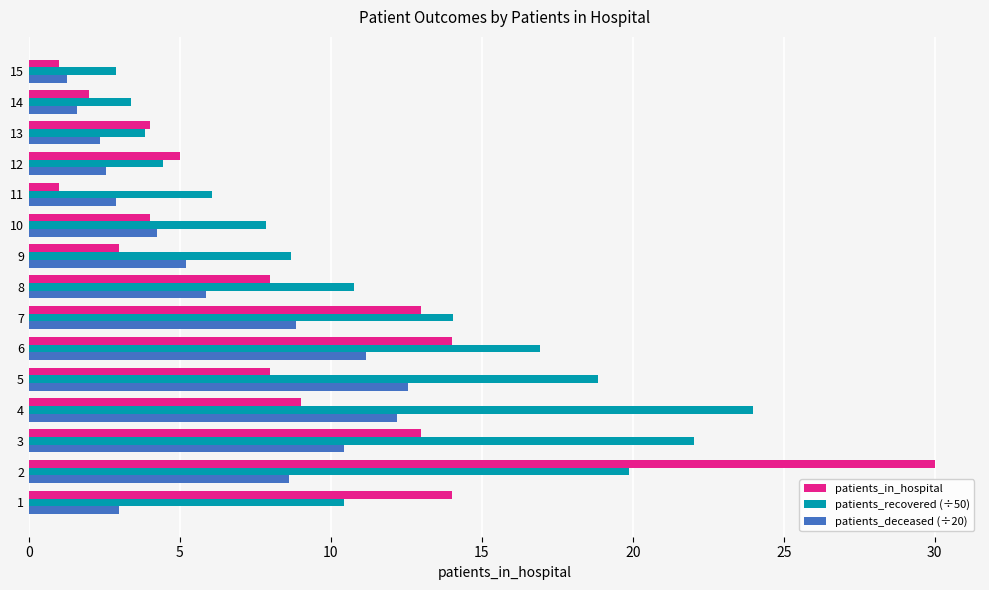

What is the total value across all series at 15?

5.1